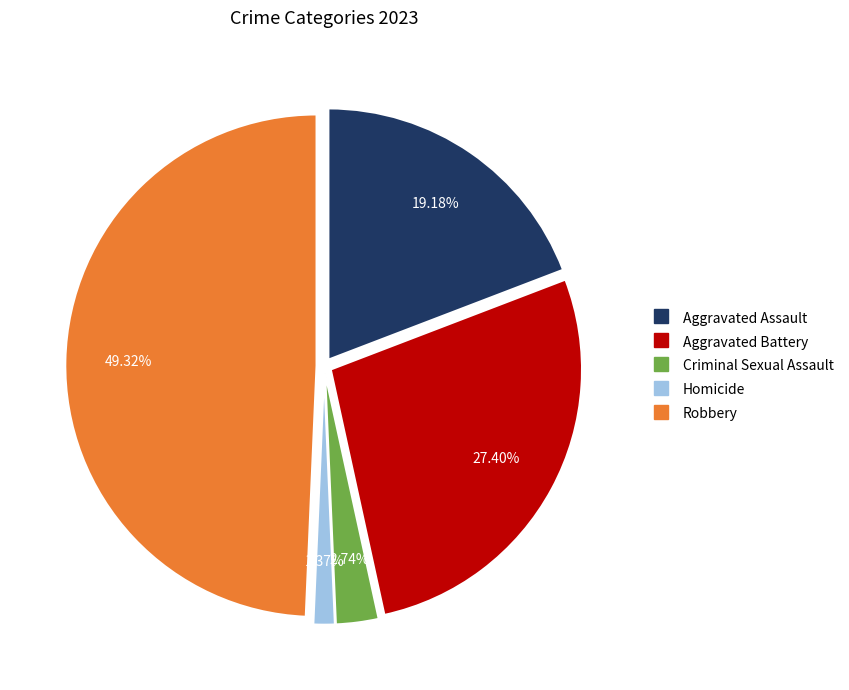

What is the ratio of the value at Aggravated Assault to the value at Criminal Sexual Assault?

7.0